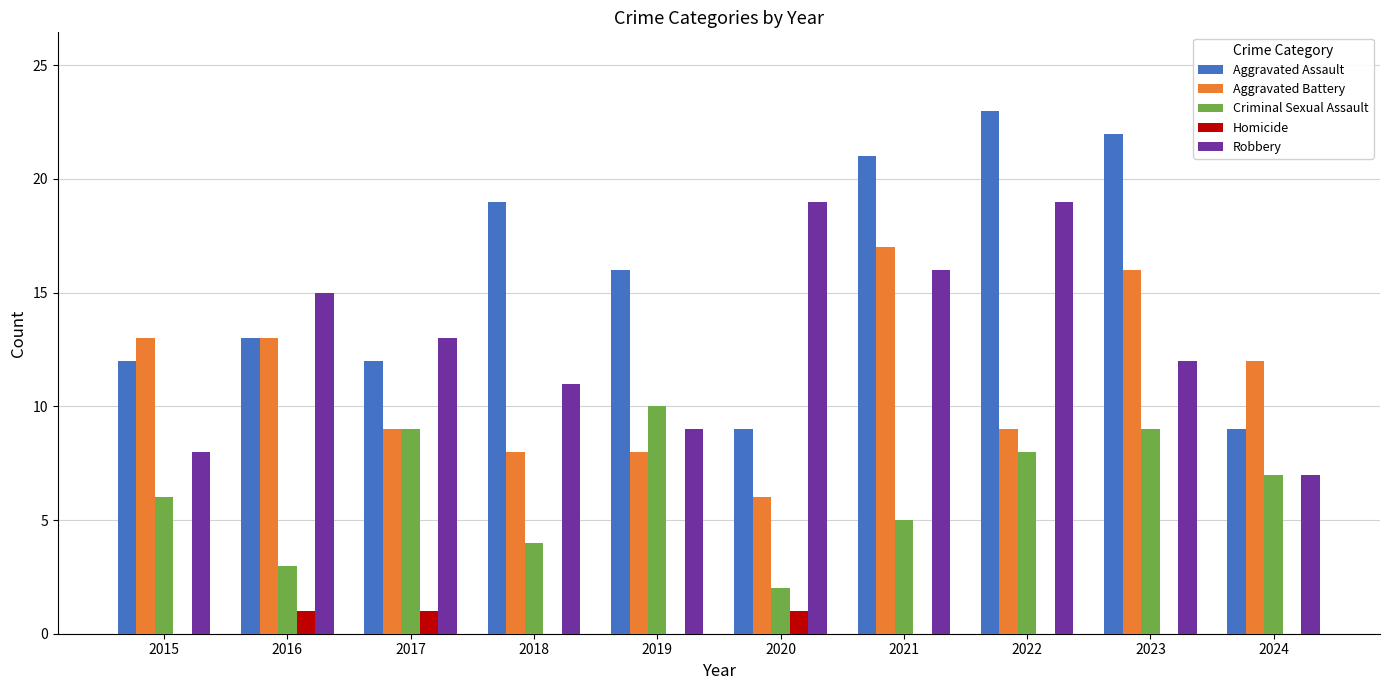

How many data points does each series have?

10